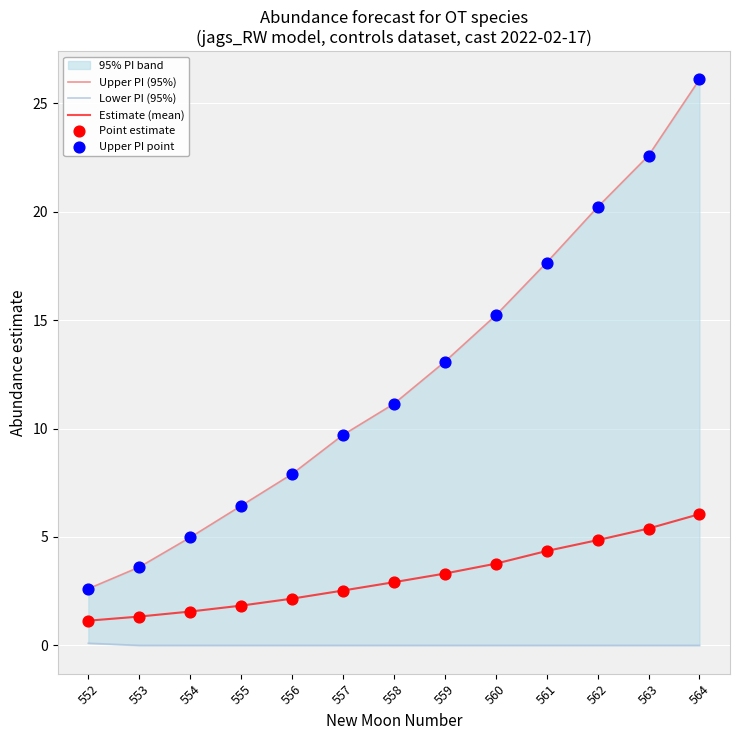

Which series reaches the maximum Y coordinate?

Upper PI (95%)